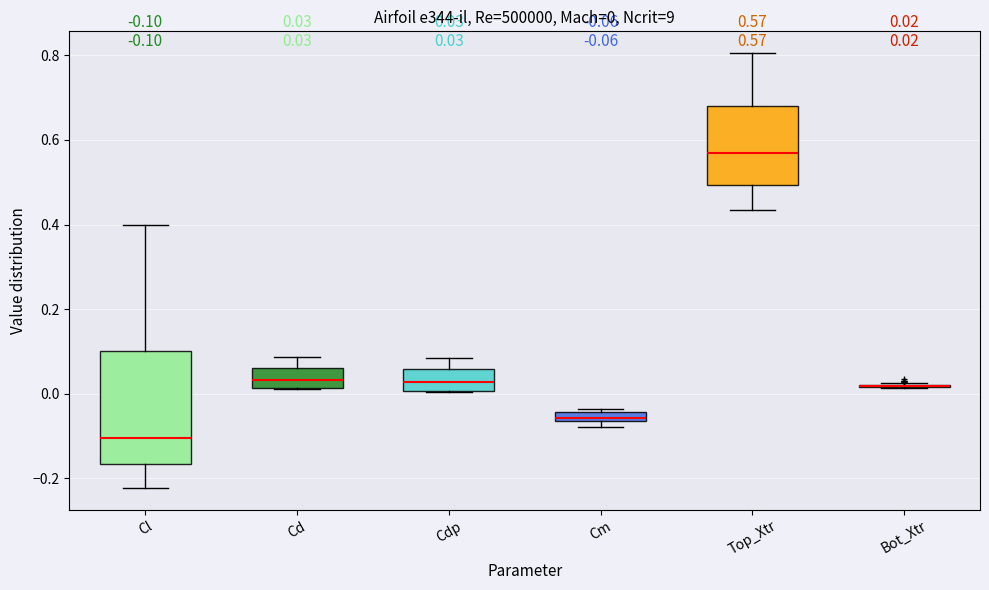

Comparing the boxes themselves (not the whiskers), which one is the tallest?

Cl